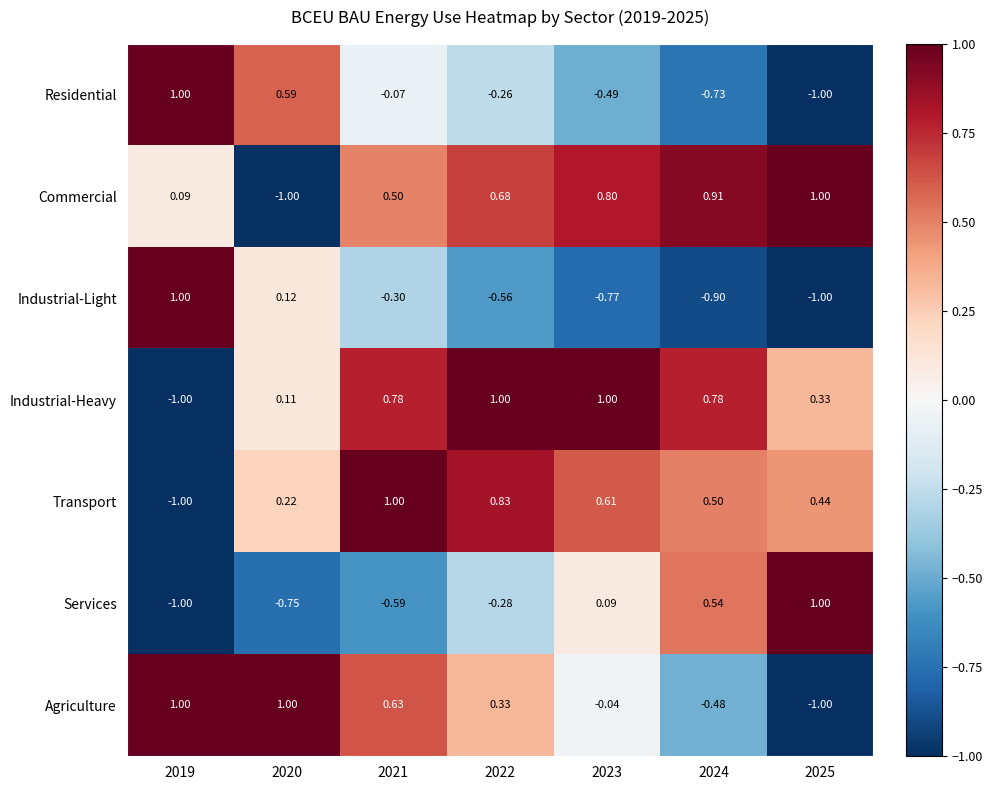

How many values in Industrial-Heavy are above zero?

6